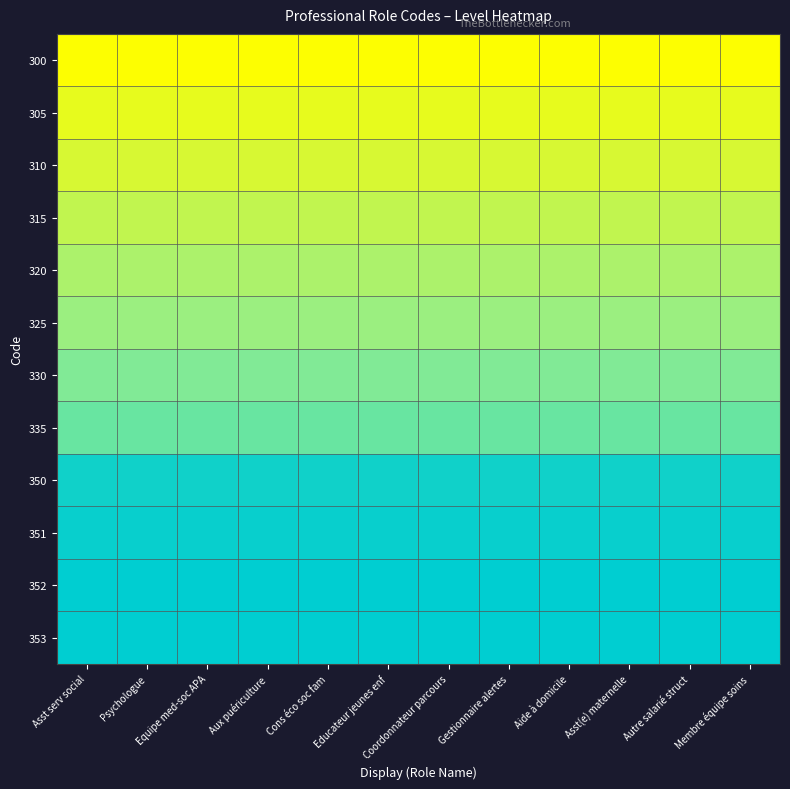

At Cons éco soc fam, list the series in order from smallest to largest.

300, 305, 310, 315, 320, 325, 330, 335, 350, 351, 352, 353